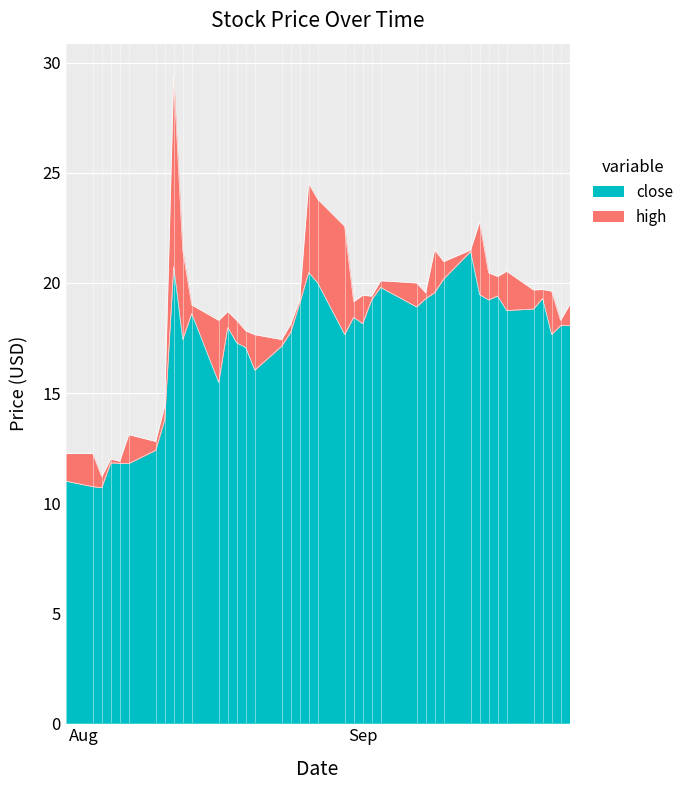

What is the label of the 20th point from the left?

2021-08-26